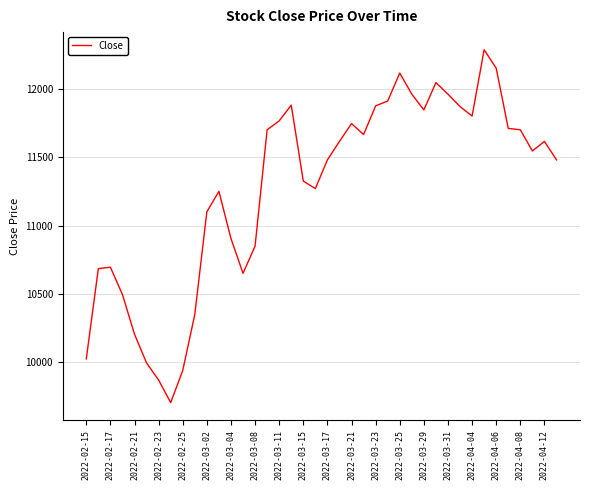

What is the difference between the maximum and minimum values?

2580